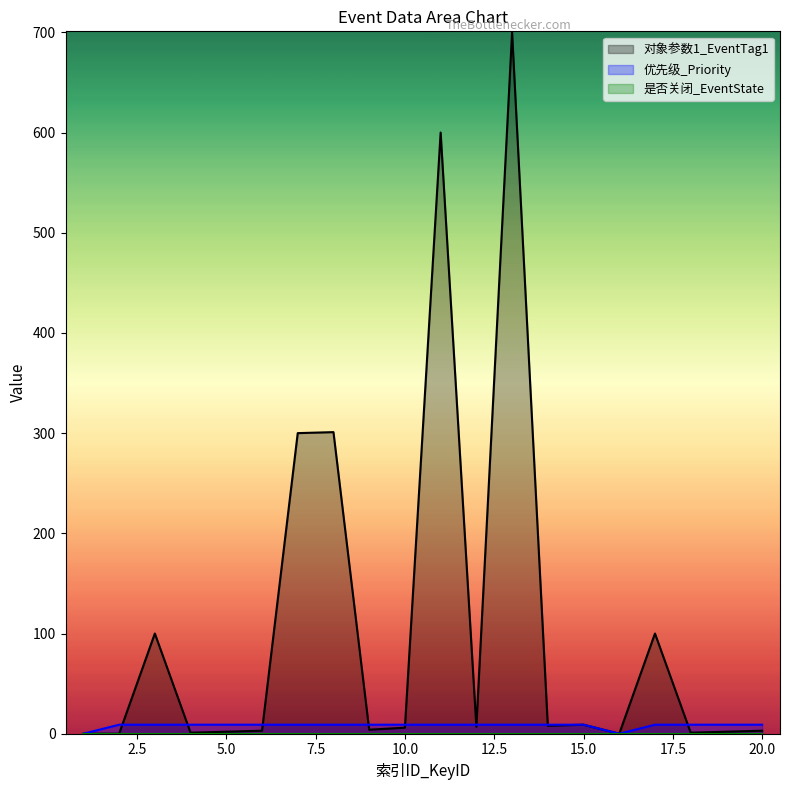

What is the sum of the 对象参数1_EventTag1 values at 7 and 2?

300